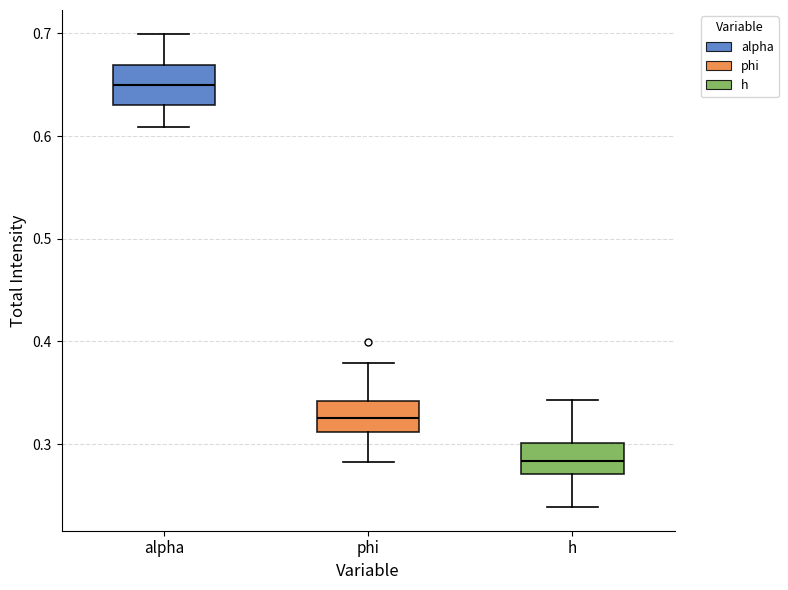

Reading left to right, transcribe this box plot: for each box, give where its median line is, the range the box spans, and where its two whiskers end, as read against the y-axis. The values are not printed on the chart, so give them approximately, as read against the axis.

alpha: median 0.65, box 0.63 to 0.67, whiskers 0.61 to 0.70
phi: median 0.33, box 0.31 to 0.34, whiskers 0.28 to 0.38
h: median 0.28, box 0.27 to 0.30, whiskers 0.24 to 0.34